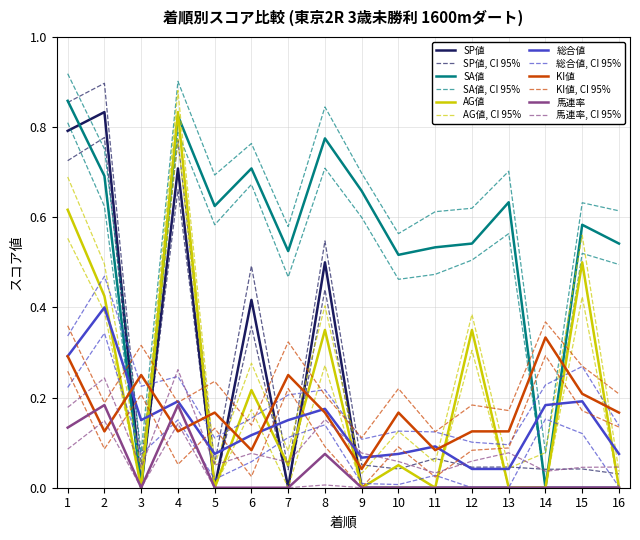

Rank the series at 5 from lowest to highest value.

SP値, AG値, 馬連率, 総合値, KI値, SA値